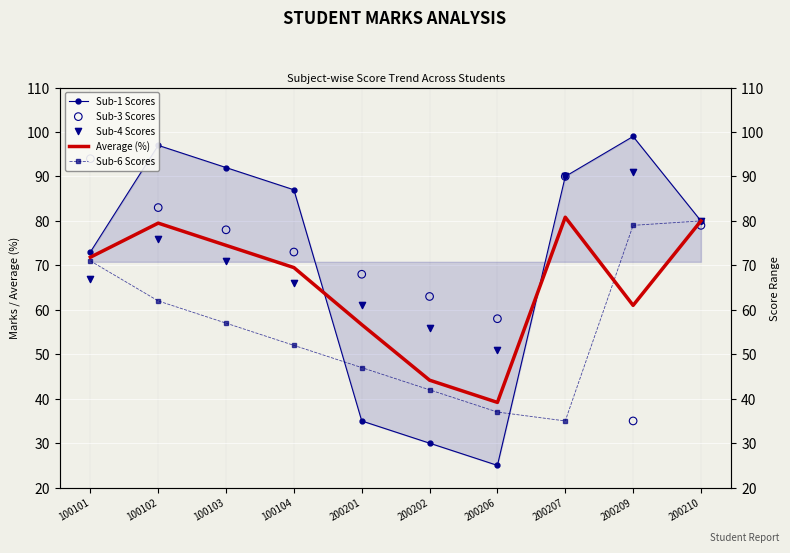

What are all the series names shown in the legend?

Sub-1 Scores, Average (%), Sub-6 Scores, Sub-3 Scores, Sub-4 Scores